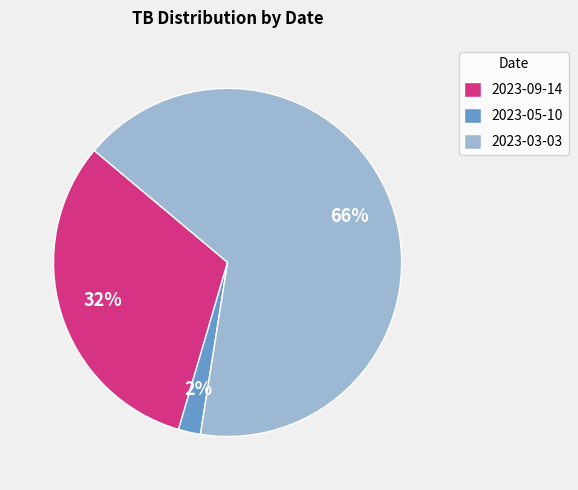

The 2023-09-14 slice represents 32% of the pie. True or false?

True